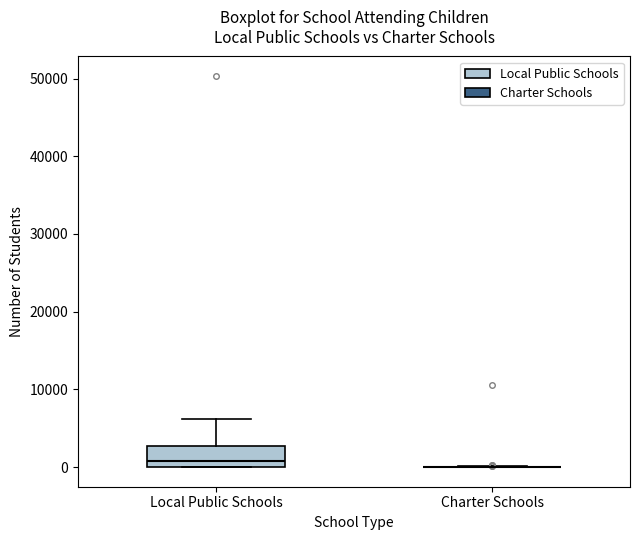

Which box is the tallest, from its lower edge to its upper edge?

Local Public Schools